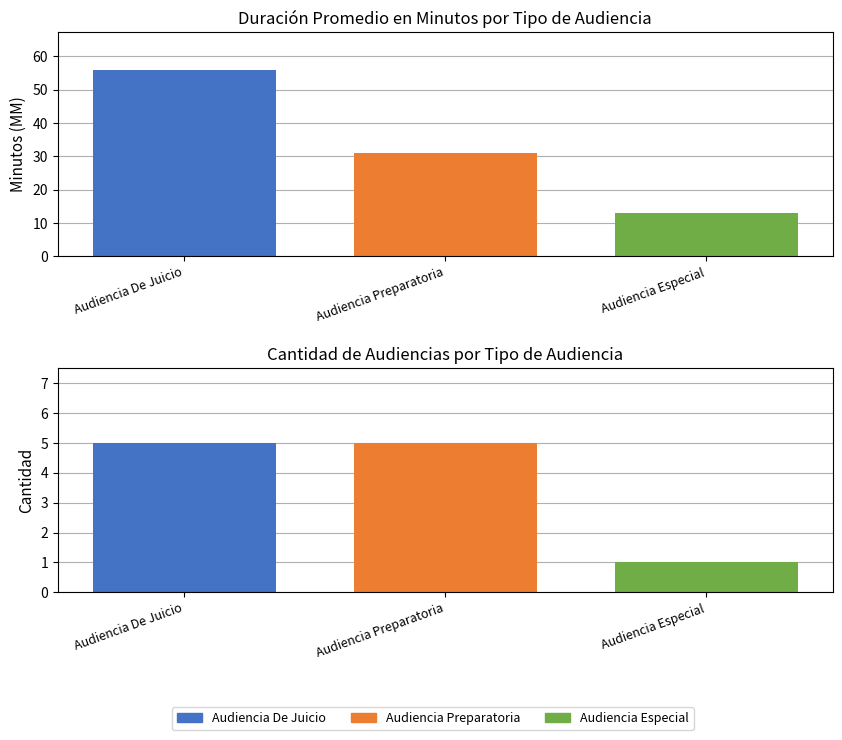

What is the spread (max minus min) of values at Audiencia Especial?

12